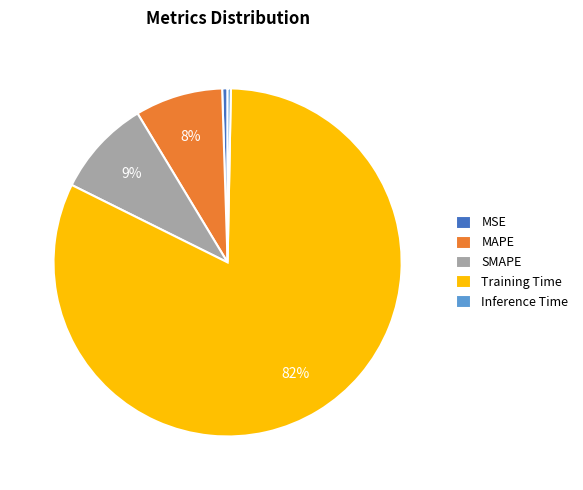

Is there any slice that represents more than half of the pie?

Yes